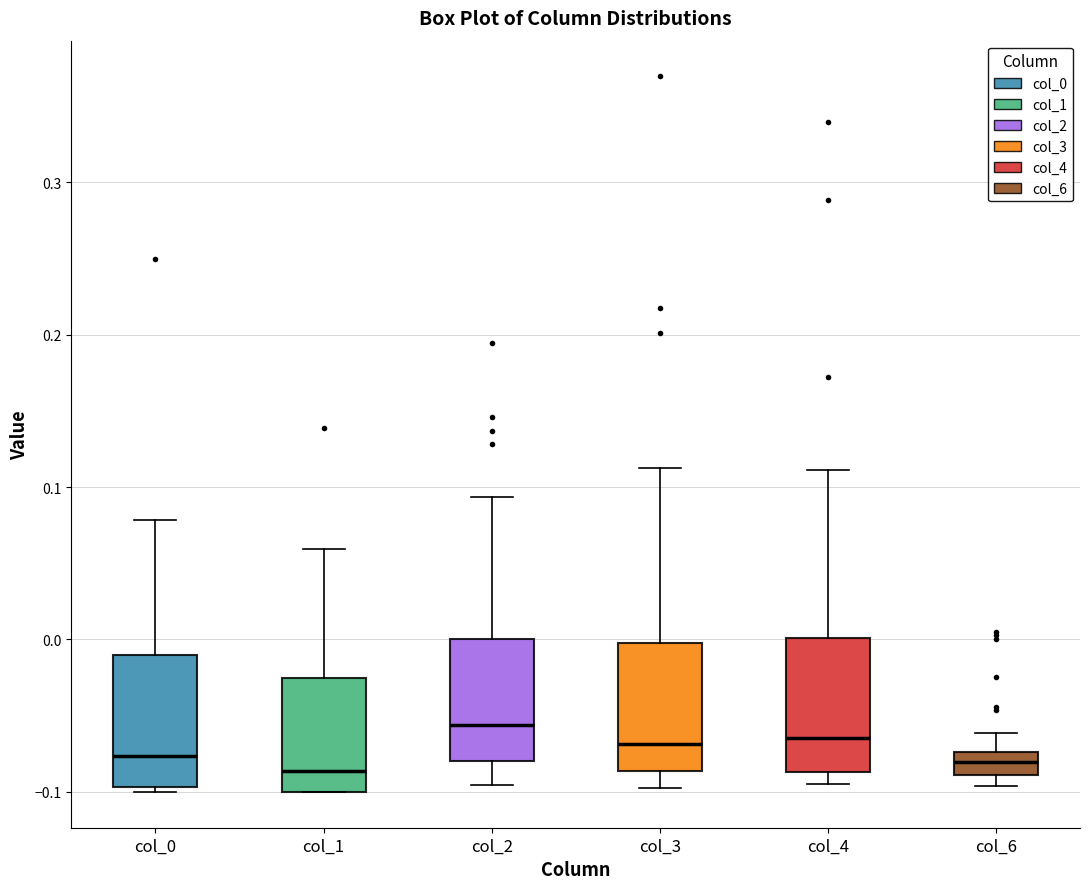

Reading left to right, read every box against the y-axis: the position of its median line, the range the box covers, and the ends of its whiskers. The values are not printed on the chart, so give them approximately, as read against the axis.

col_0: median -0.08, box -0.10 to -0.01, whiskers -0.10 (just below the box's lower edge) to 0.08
col_1: median -0.09, box -0.10 to -0.03, whiskers -0.10 to 0.06
col_2: median -0.06, box -0.08 to 0.00, whiskers -0.10 to 0.09
col_3: median -0.07, box -0.09 to 0.00, whiskers -0.10 to 0.11
col_4: median -0.06, box -0.09 to 0.00, whiskers -0.09 (just below the box's lower edge) to 0.11
col_6: median -0.08, box -0.09 to -0.07, whiskers -0.10 to -0.06